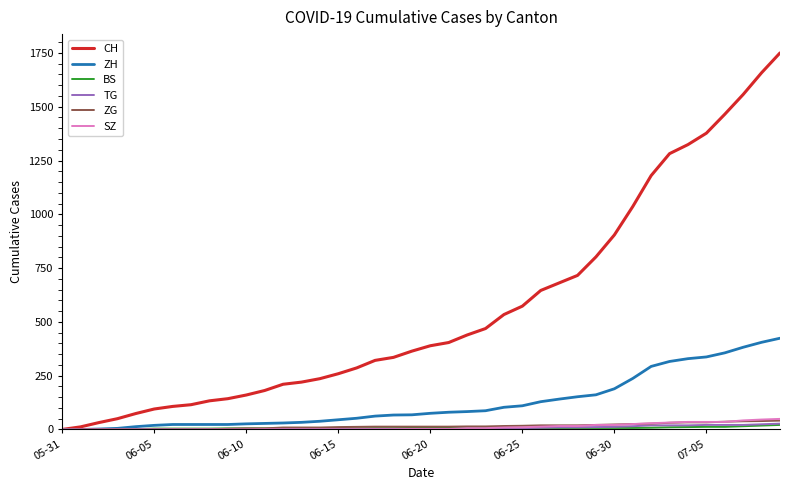

Which series has the largest total across all categories?

CH